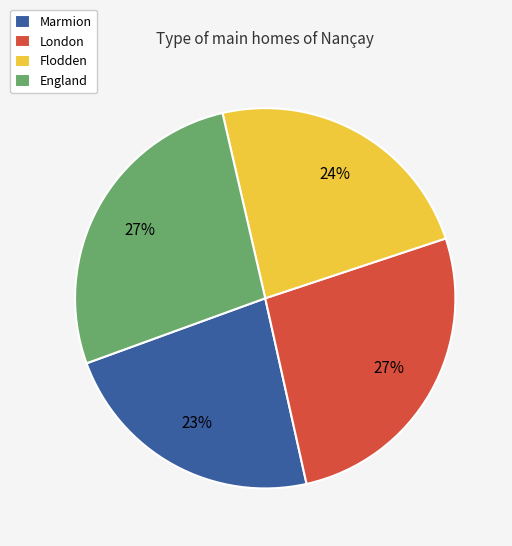

Is it true that Marmion is 23% of the pie?

True